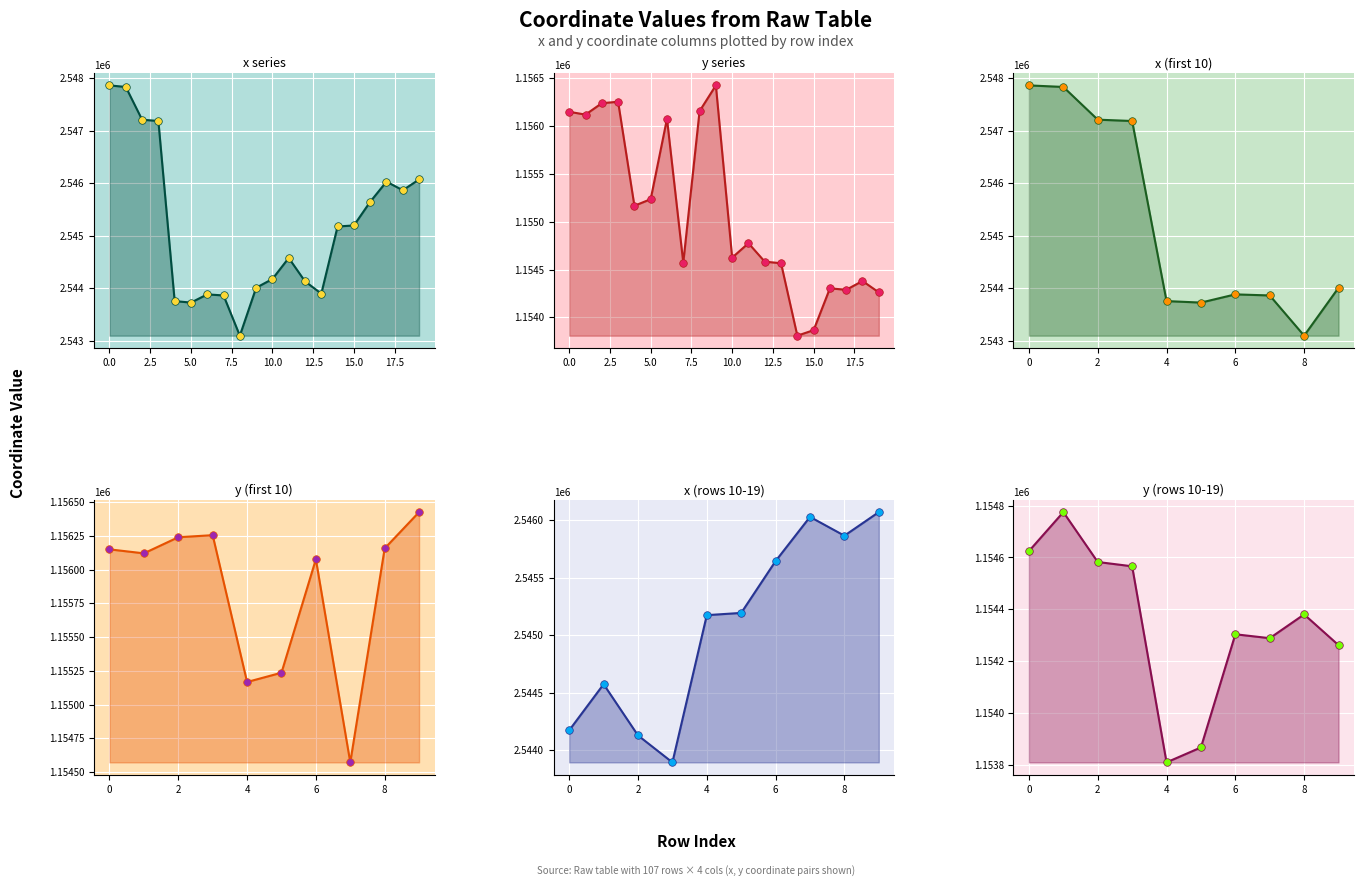

Is the value of x at 13 greater than the value of y at 4?

Yes